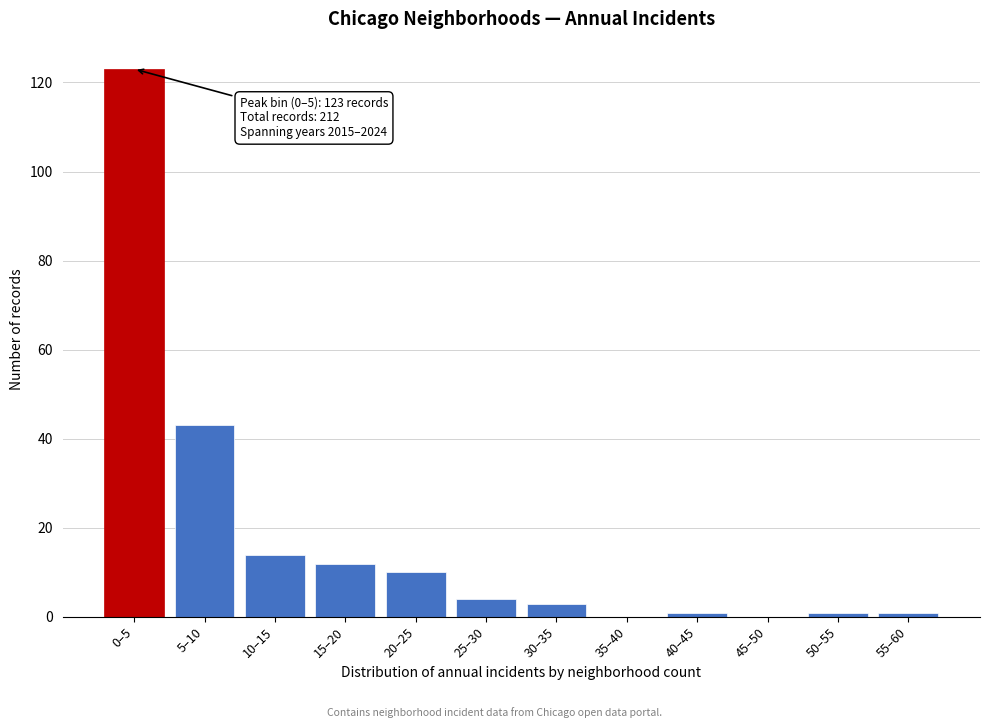

Reading left to right, what are all the values shown in this chart?

0–5=123	5–10=43	10–15=14	15–20=12	20–25=10	25–30=4	30–35=3	35–40=0	40–45=1	45–50=0	50–55=1	55–60=1